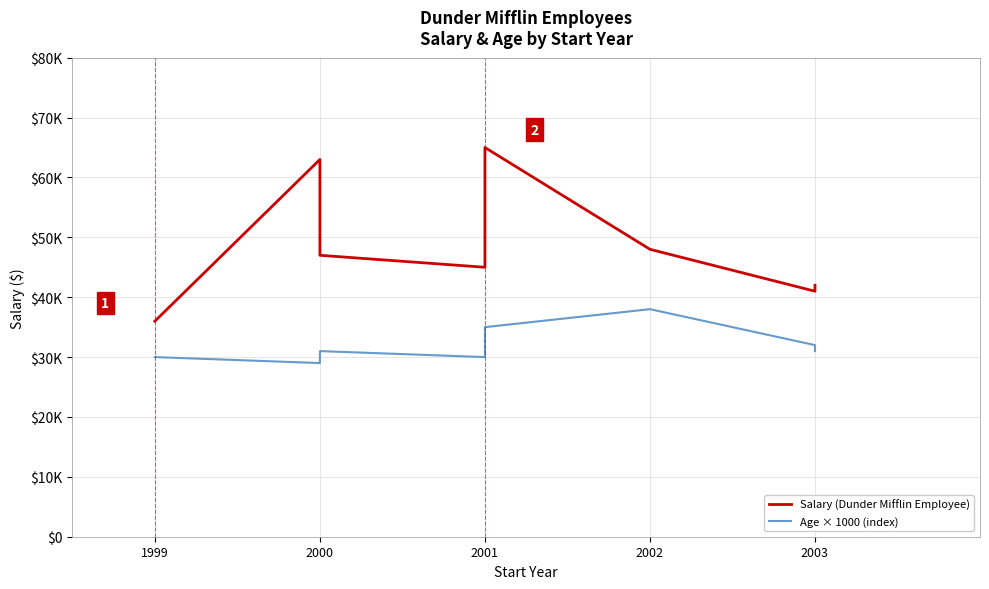

In Salary (Dunder Mifflin Employee), how many points are higher than both neighbors (excluding endpoints)?

2